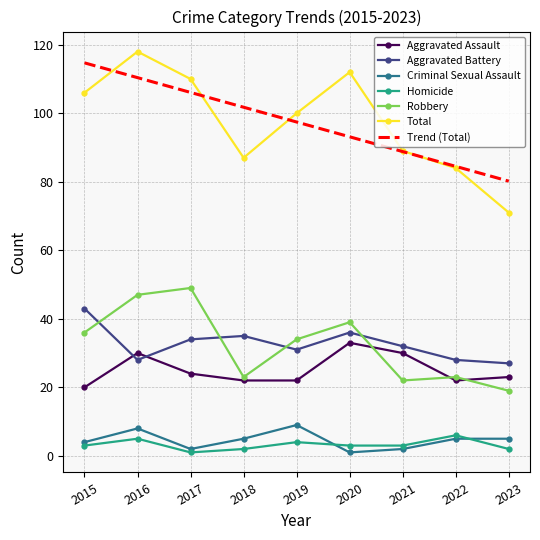

At which category is the sum across all series the highest?

2016